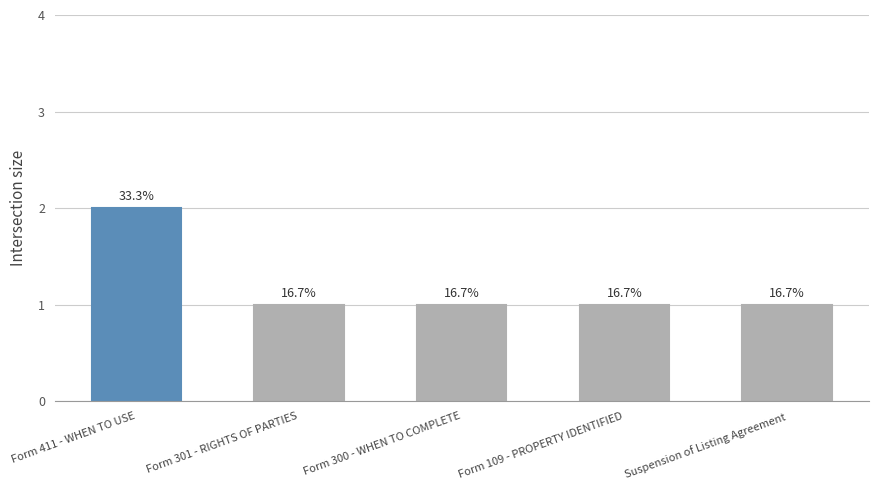

Is it true that the value at Form 411 - WHEN TO USE is 2?

True